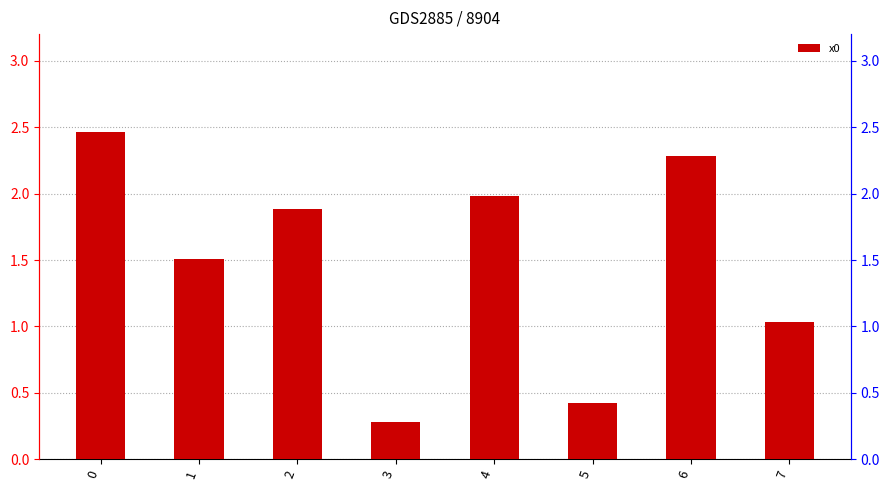

At which label is the value closest to 1?

7